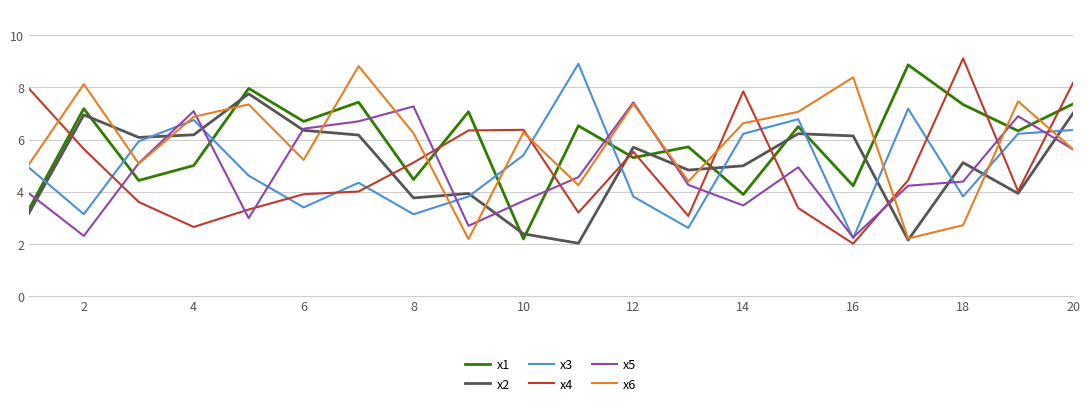

What is the greatest value displayed?

9.1